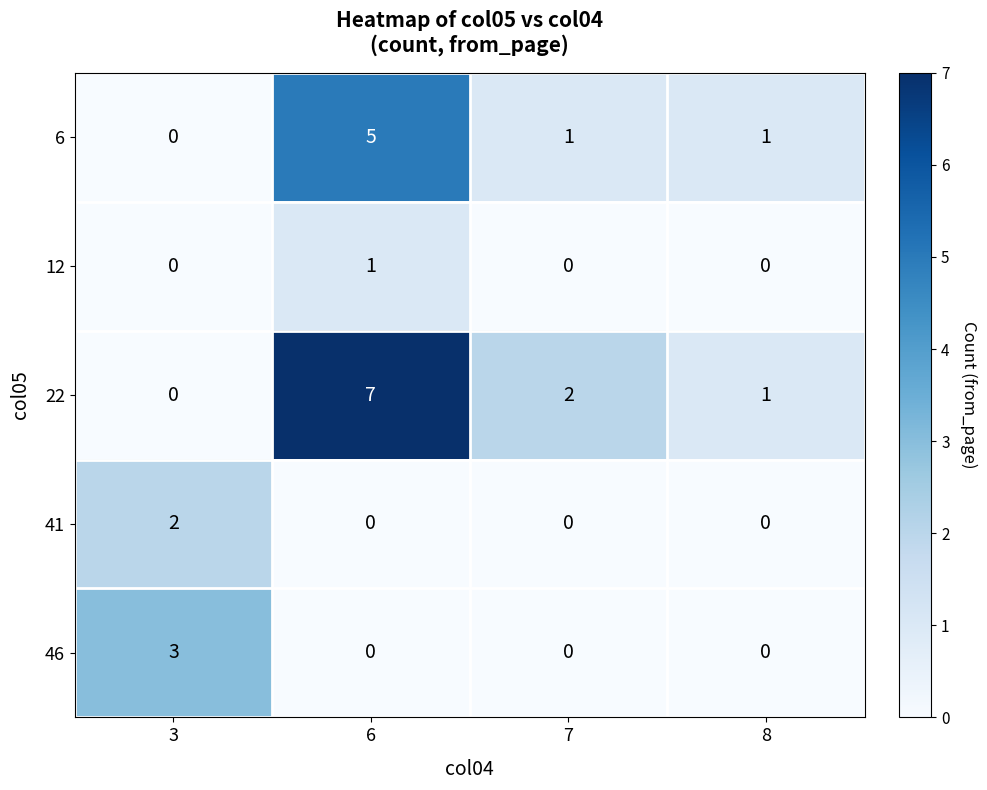

How many data points does each series have?

4